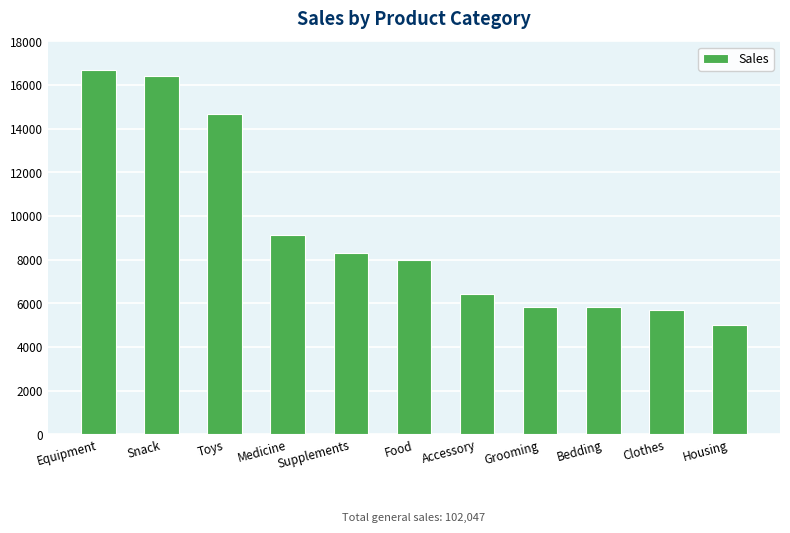

What is the average value?

9277